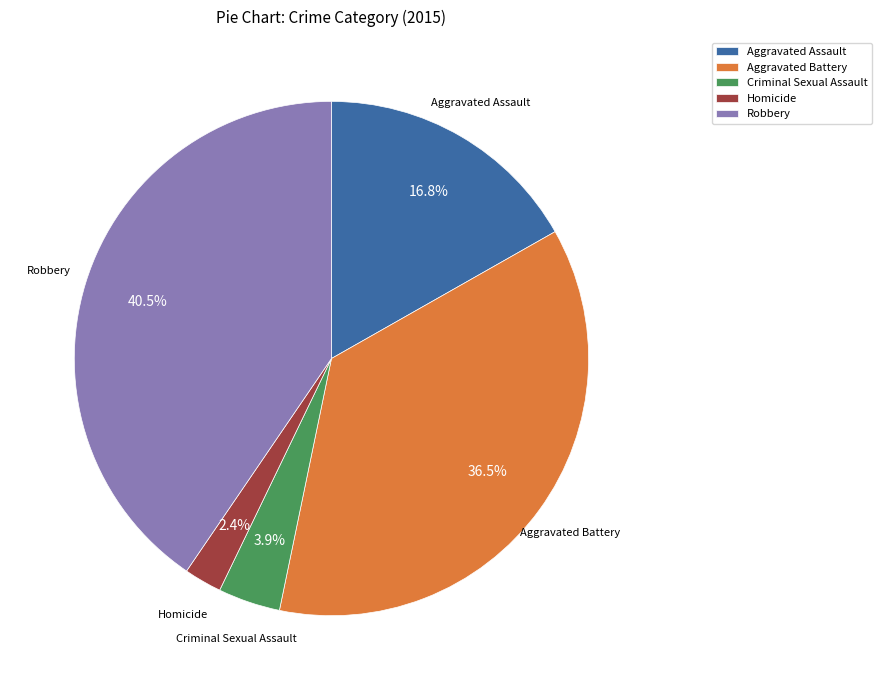

Rank the categories by value from highest to lowest.

Robbery, Aggravated Battery, Aggravated Assault, Criminal Sexual Assault, Homicide